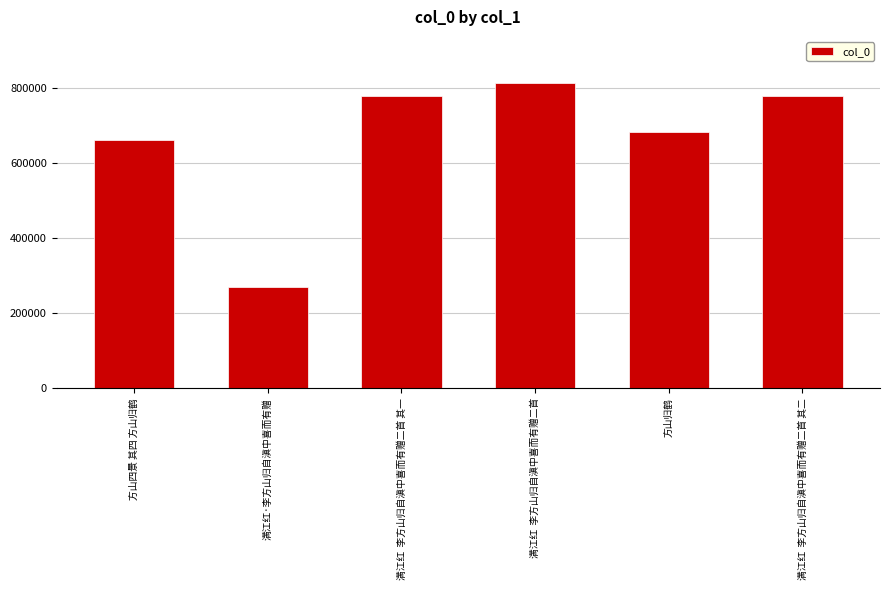

What value does the data have at 满江红  李方山归自滇中喜而有赠二首, to the nearest 10?

812920